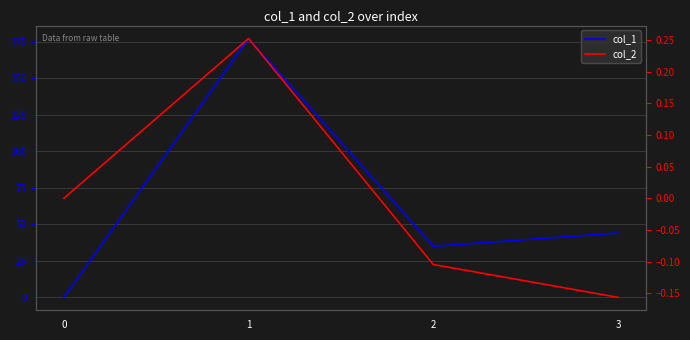

True or false: col_2 has more than 0 interior local peaks.

True